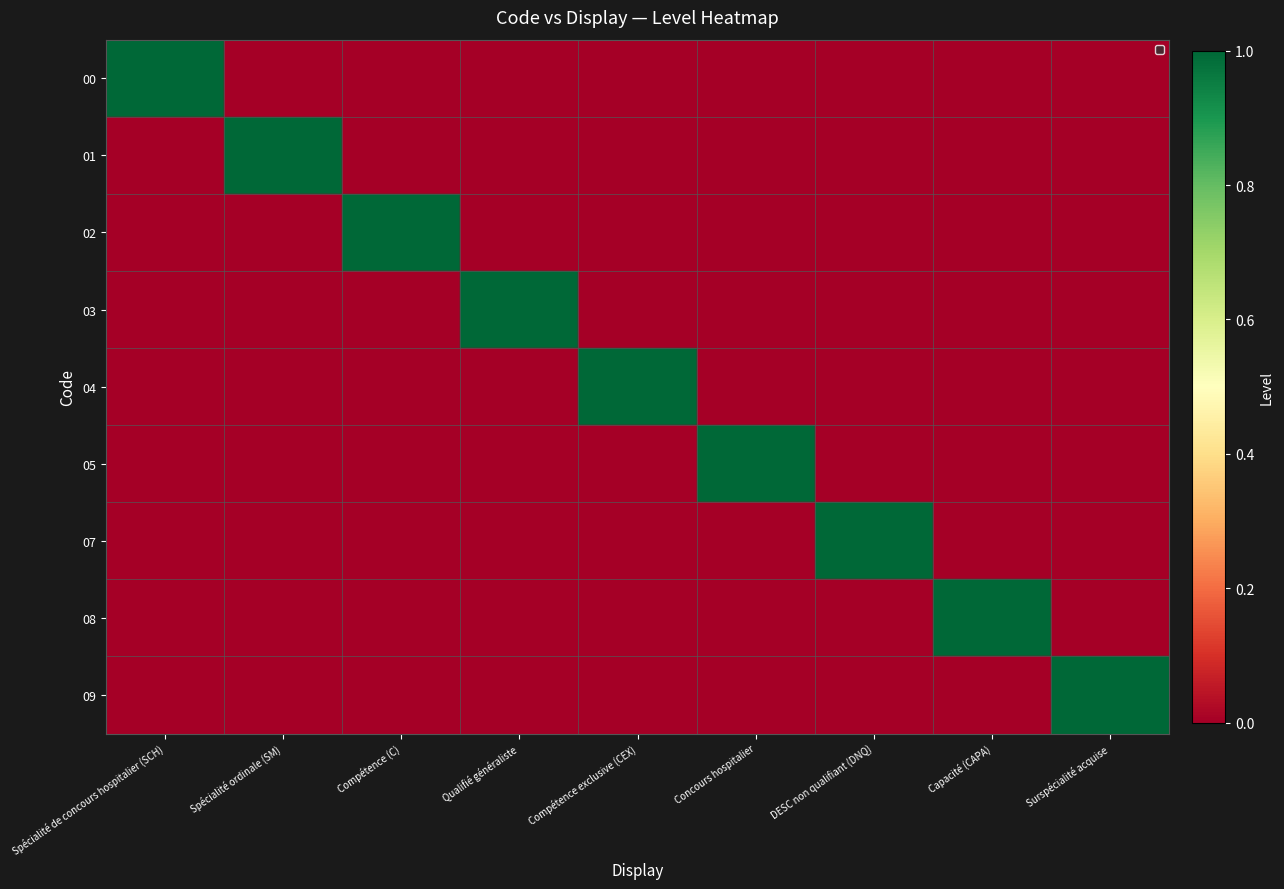

Which series has the largest total across all categories?

00